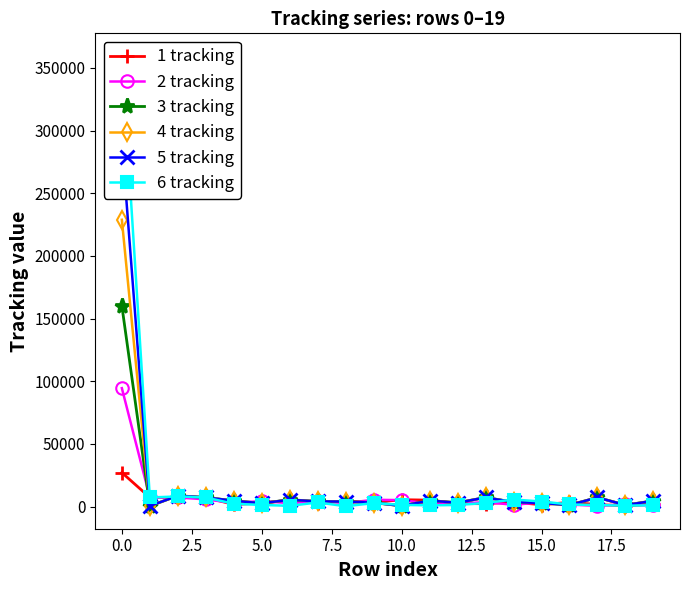

What is the total value across all series at 11?

22515